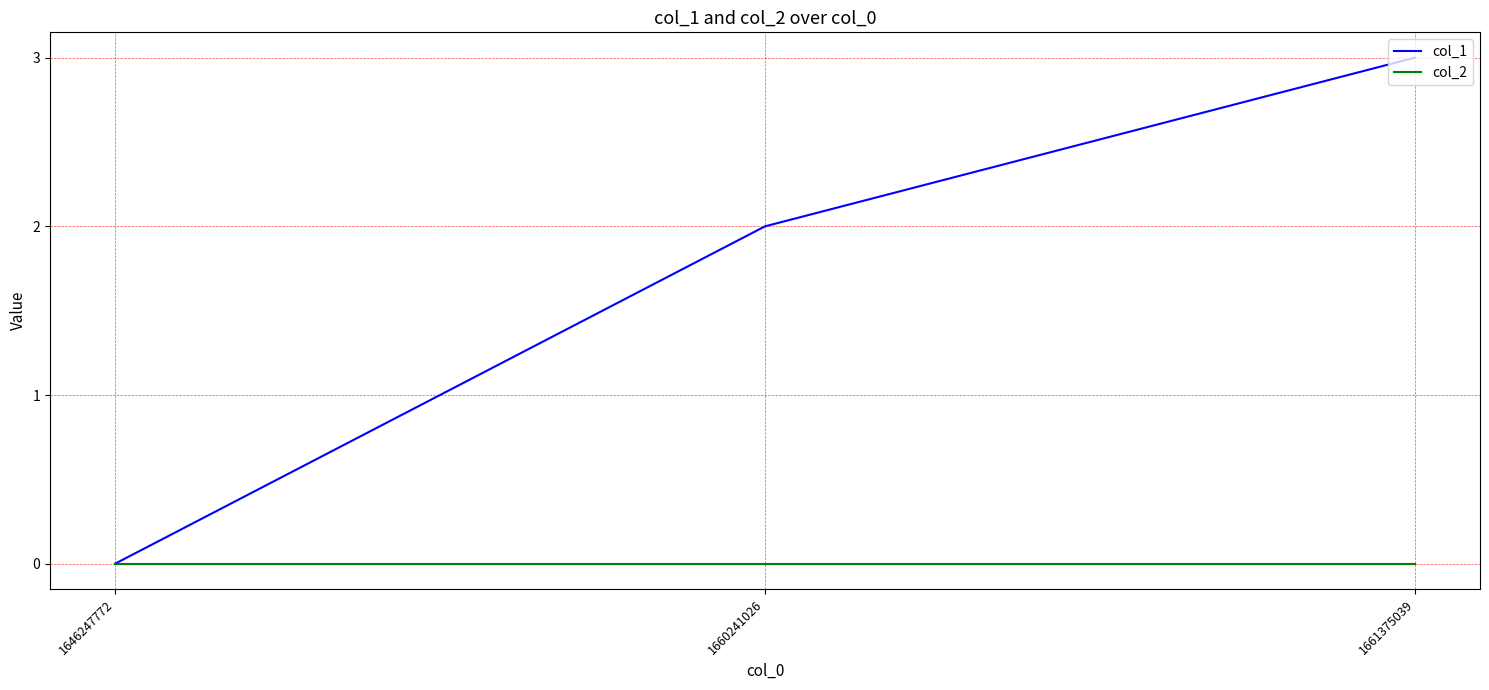

Between 1646247772 and 1660241026, which series saw the biggest shift?

col_1